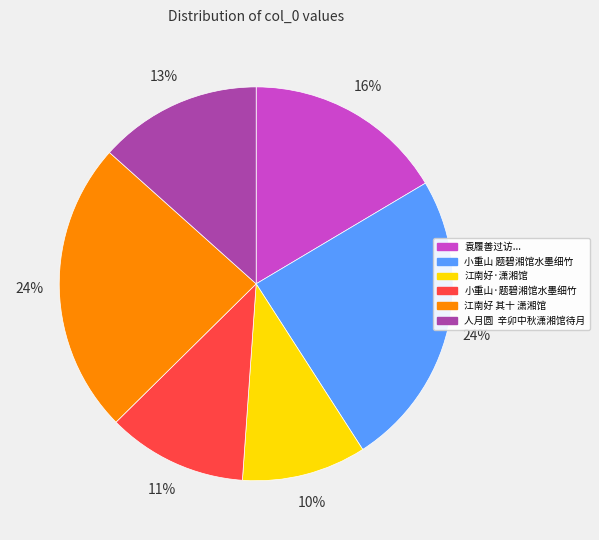

Is there a majority slice in this chart?

No